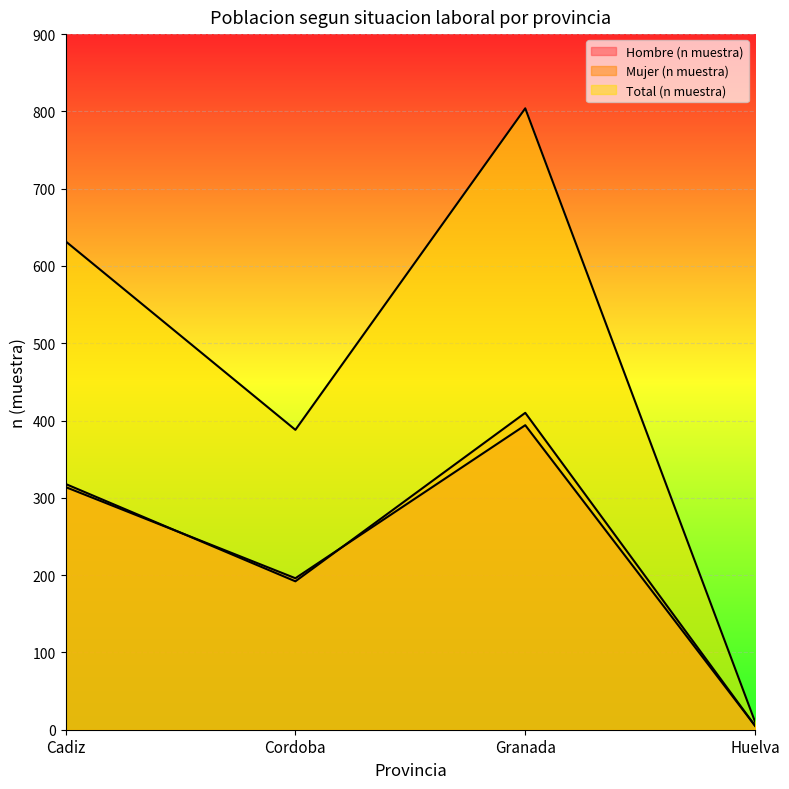

True or false: Mujer (n muestra) has more than 0 points higher than both neighbors.

True